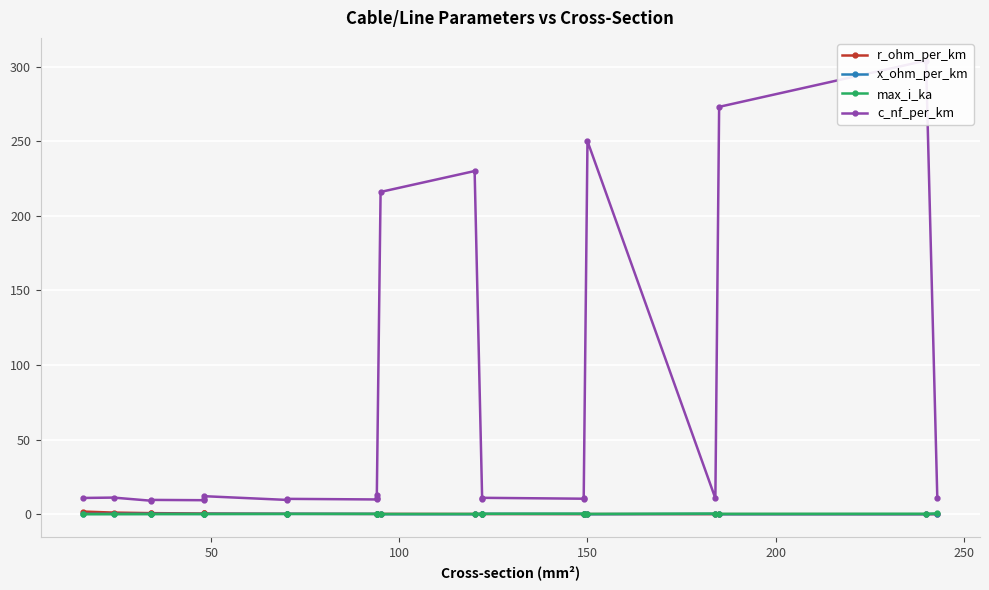

At how many categories does at least one series exceed 252?

2